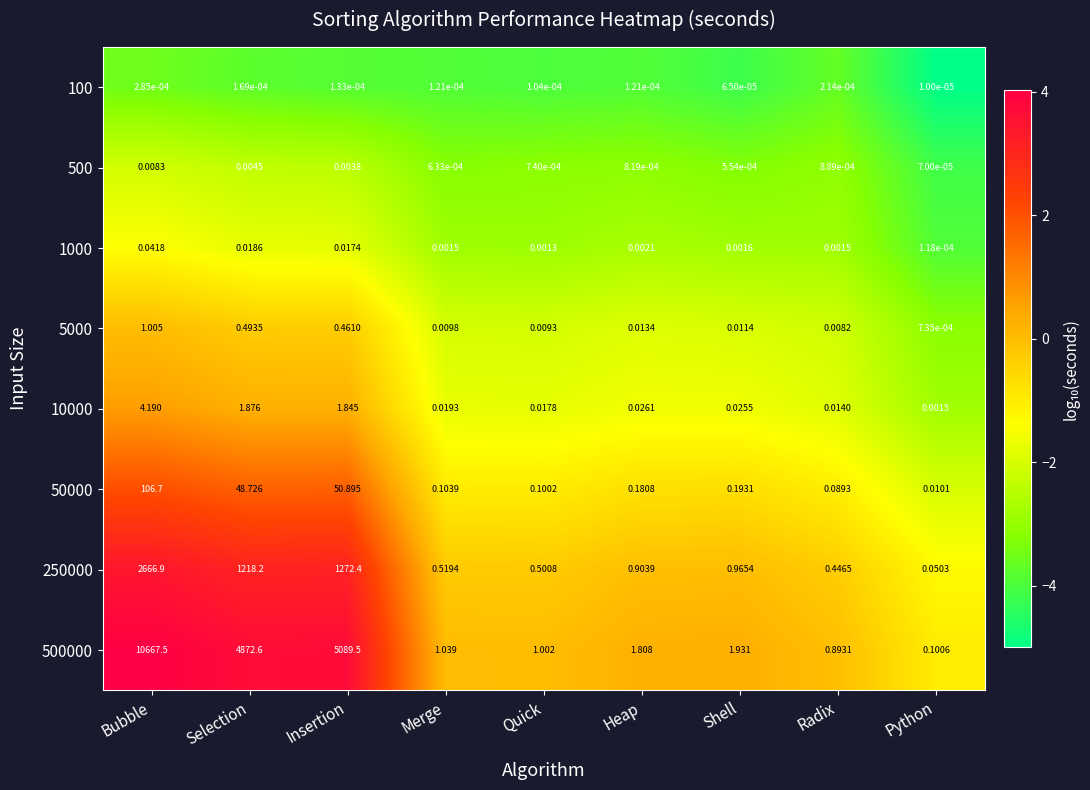

How many distinct data groups are displayed?

8